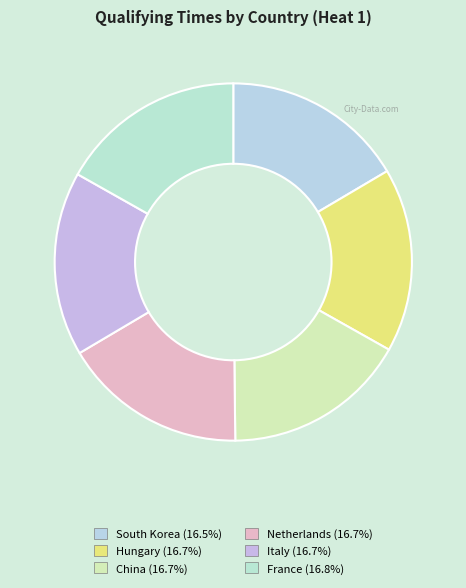

Count the number of slices in the pie.

6